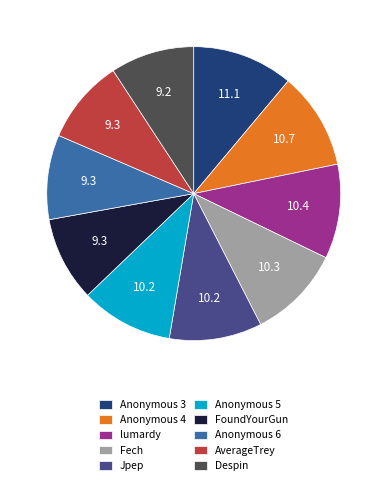

Is it true that lumardy is 21% of the pie?

False